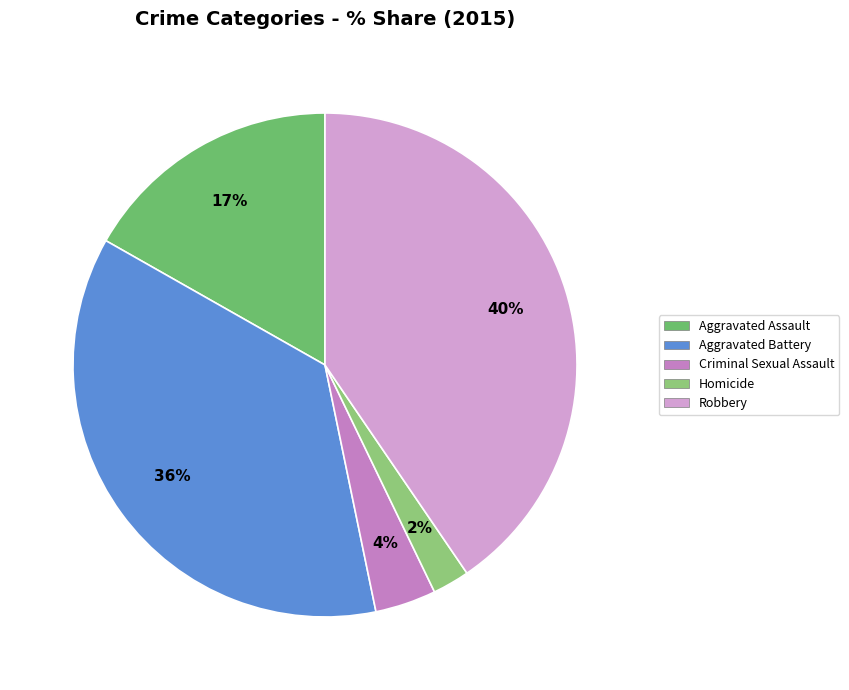

How many slices are in this pie chart?

5